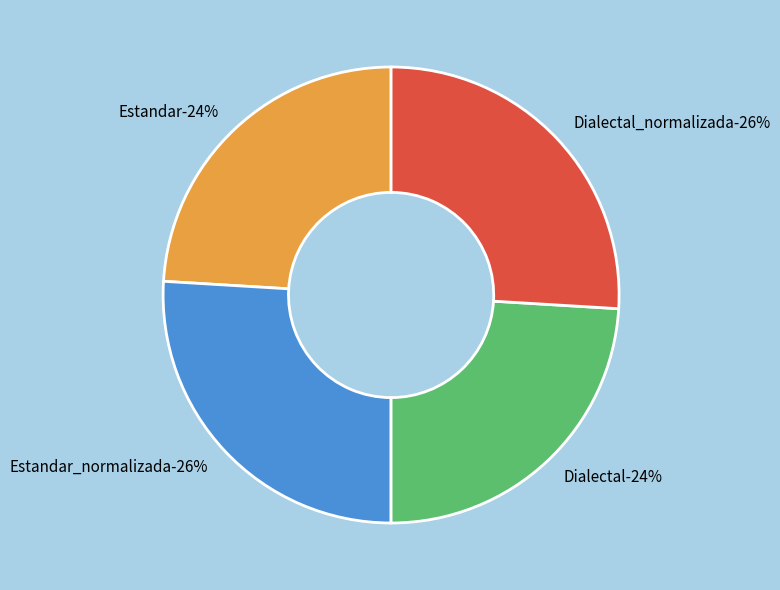

To the nearest percent, what is the average slice percentage?

25%